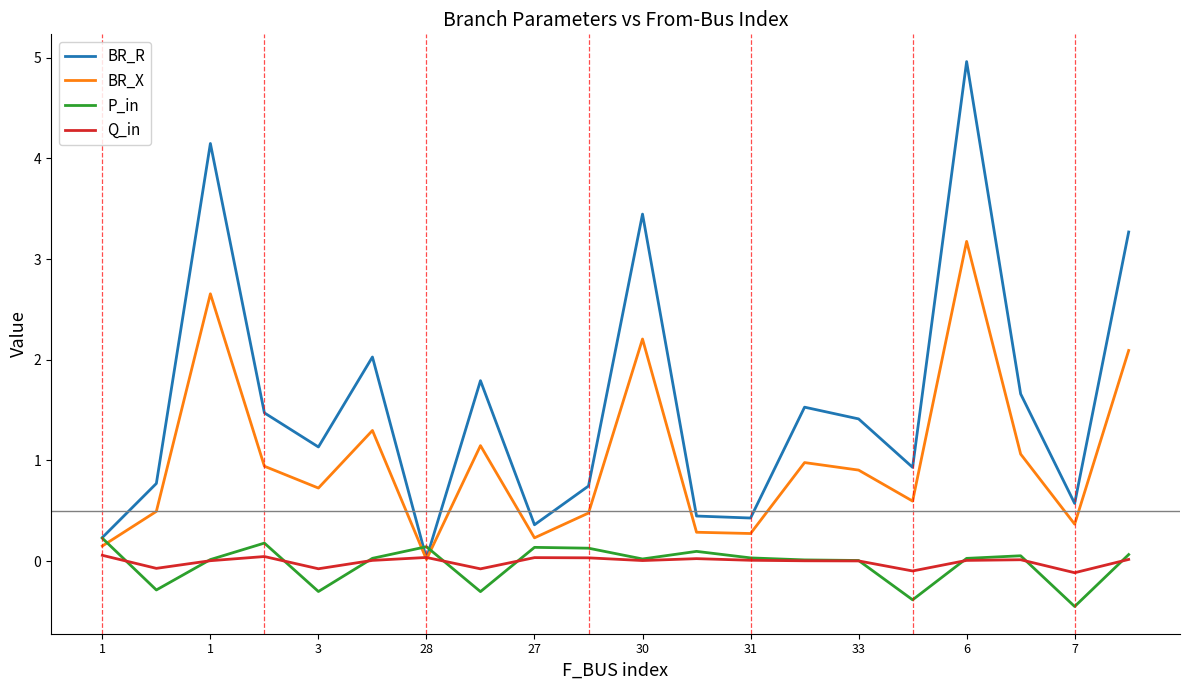

List the series in order of their peak value, lowest first.

Q_in, P_in, BR_X, BR_R